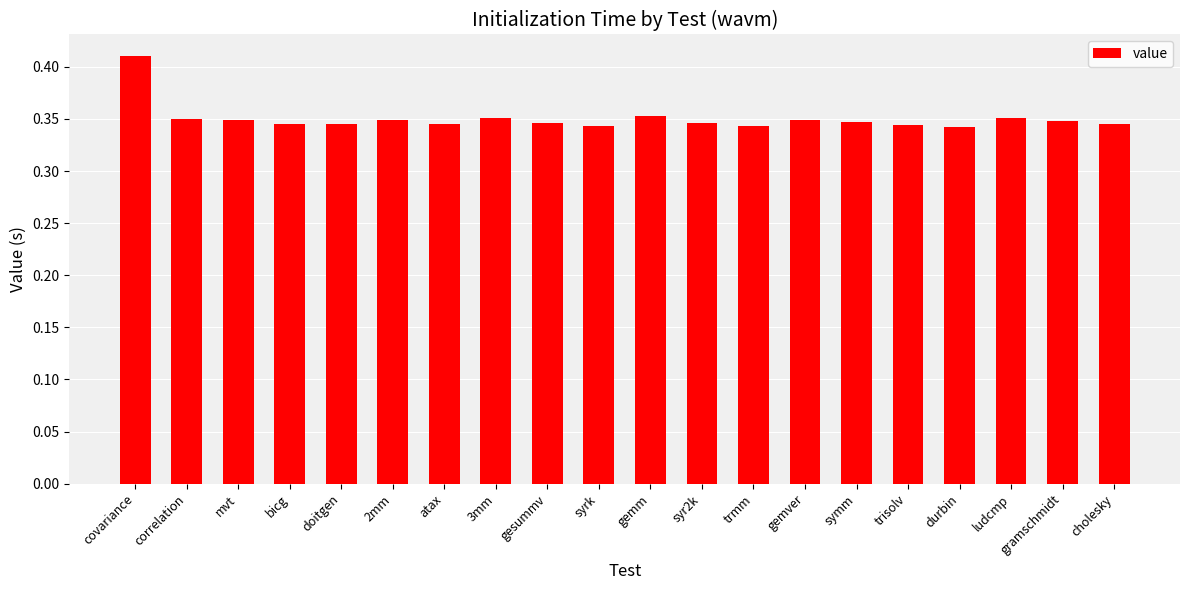

Which has a higher value, atax or ludcmp?

ludcmp